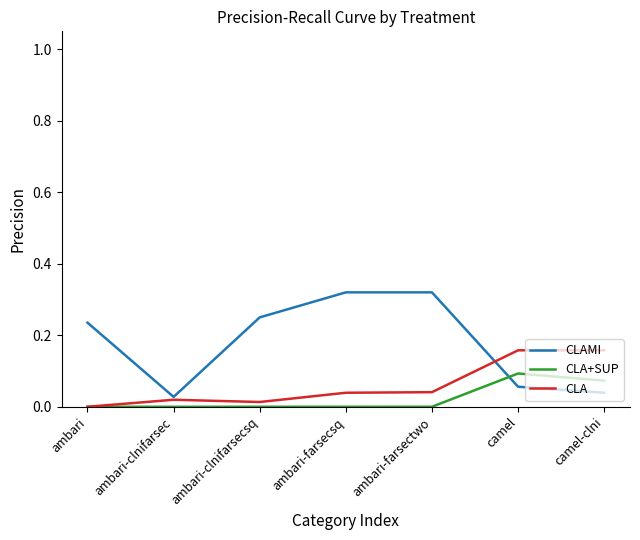

How many lines are shown in the chart?

3